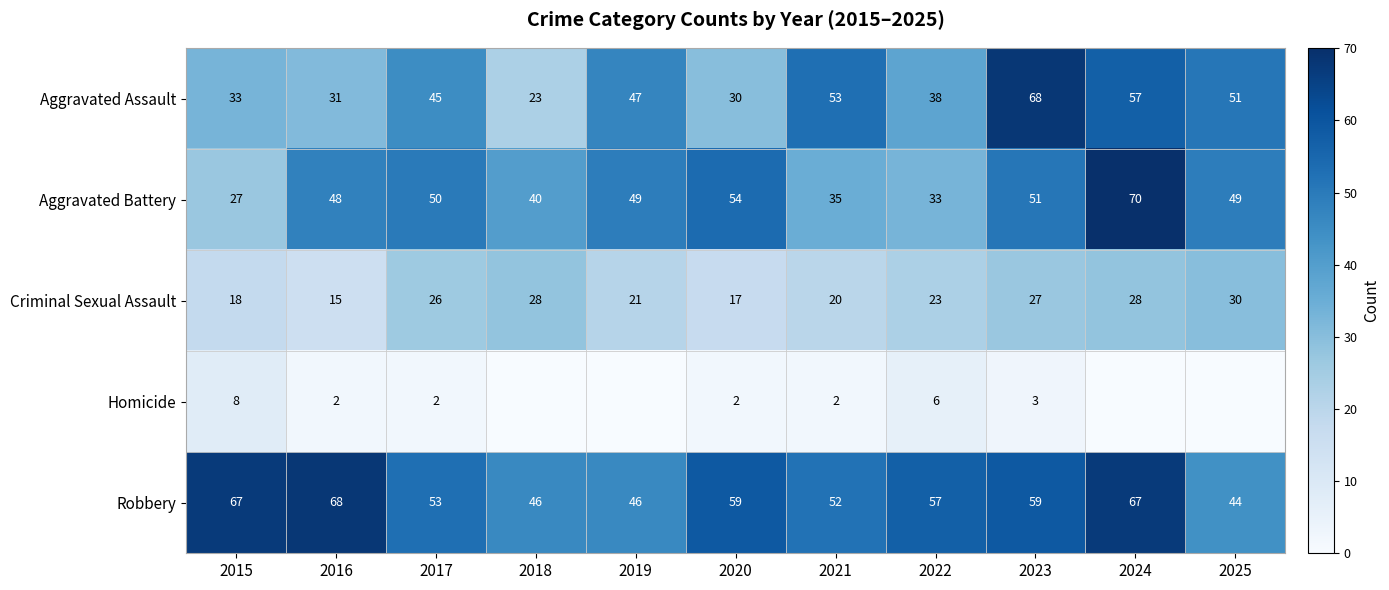

What is the average value of the Aggravated Assault series?

43